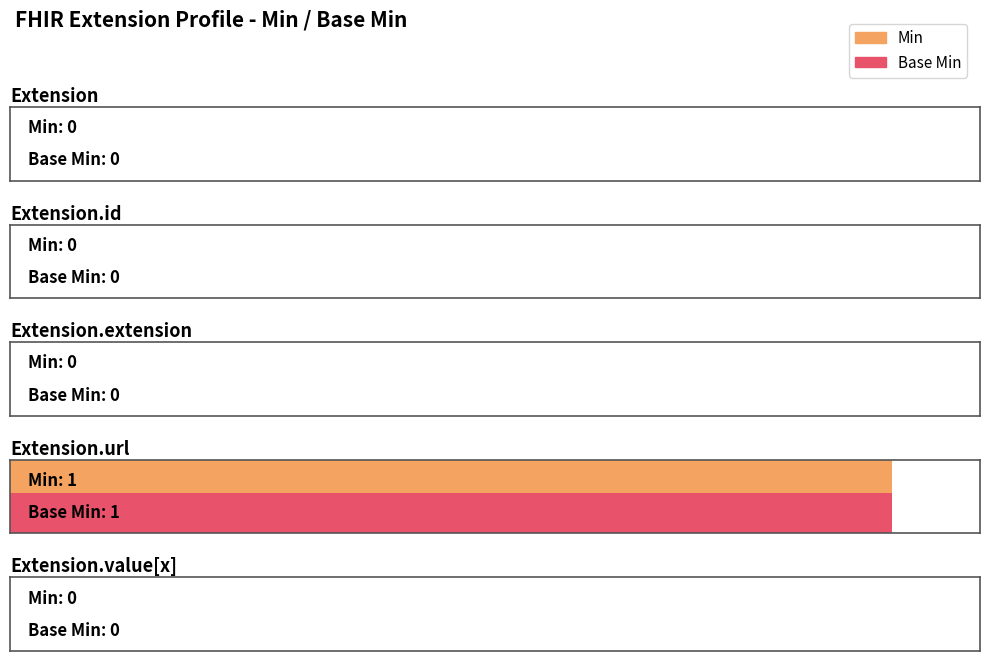

Which series has the largest total across all categories?

Min